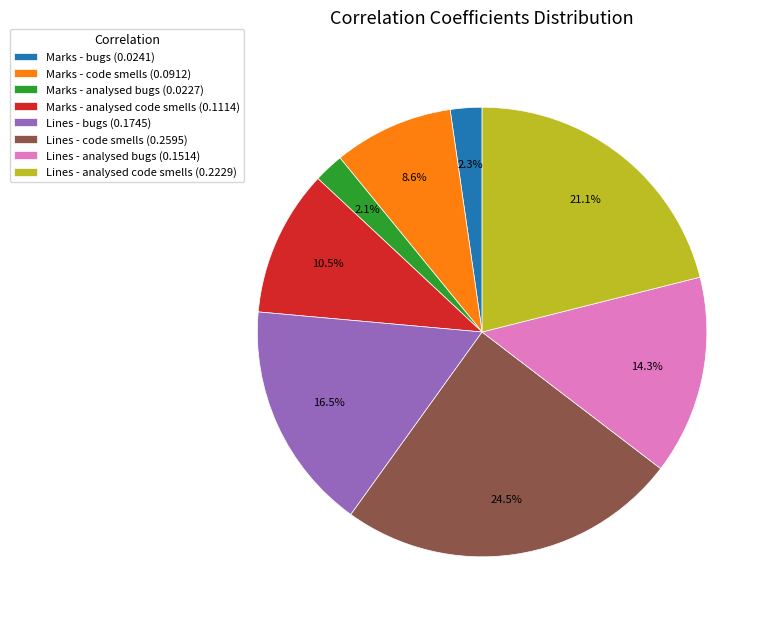

How much of the chart is everything except Lines - code smells?

75.5%